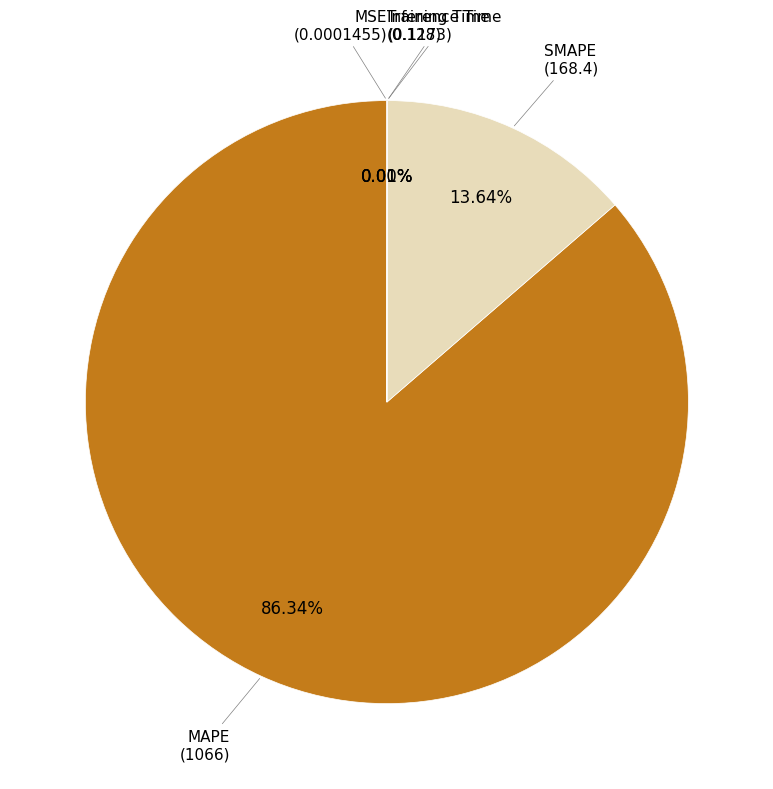

Is there any slice that represents more than half of the pie?

Yes